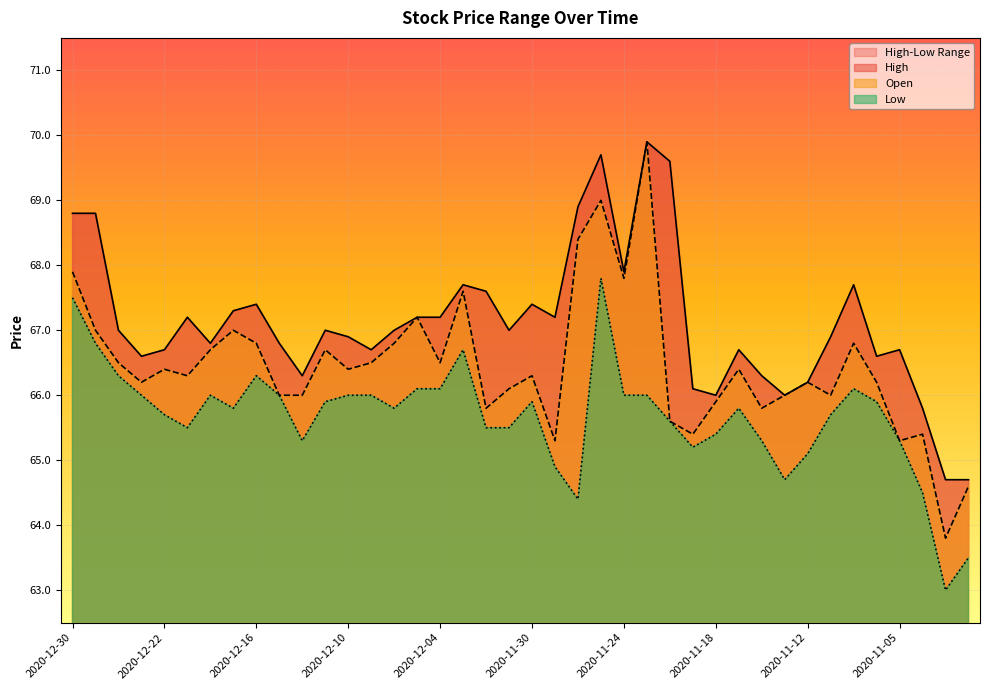

Which category has the highest value across all series?

2020-11-23